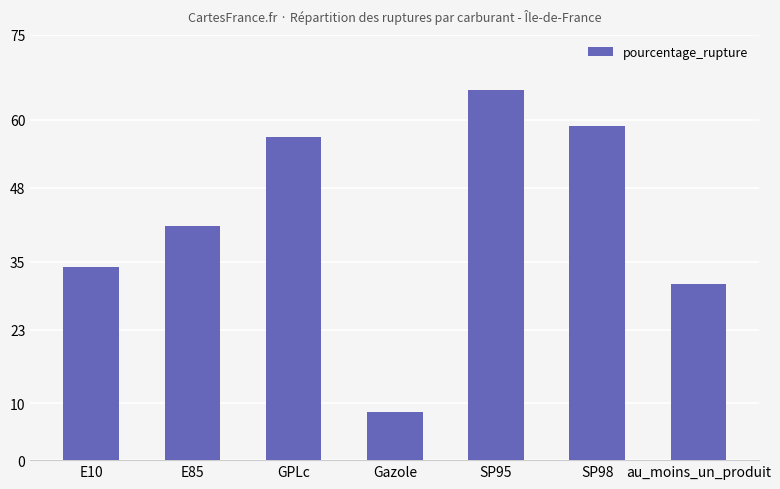

The chart shows a value of 8.4 at Gazole. True or false?

True